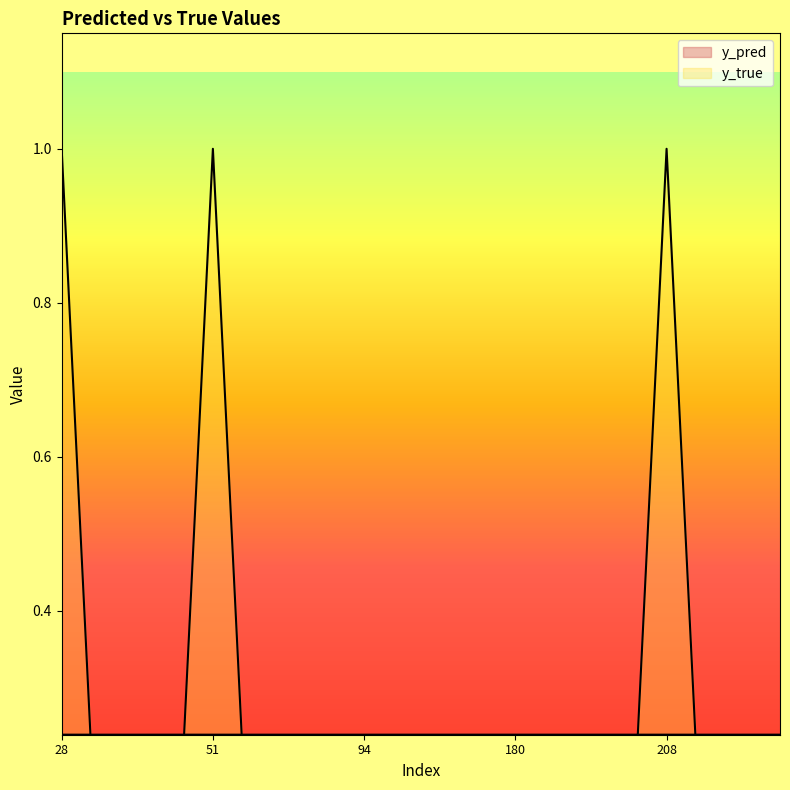

Which series ends up on top after the final intersection of y_pred and y_true?

y_pred